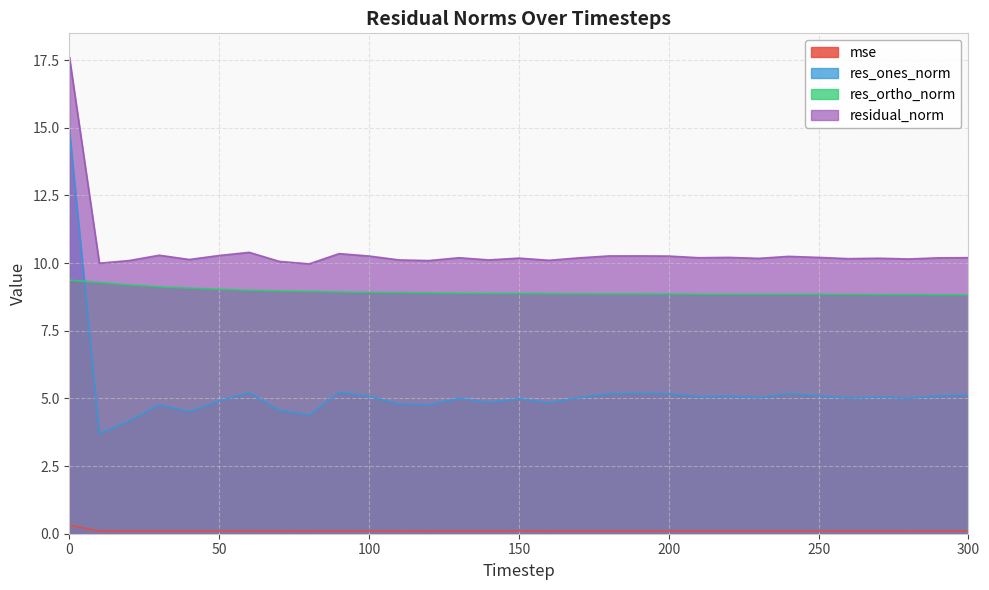

What is the highest value of the res_ones_norm series?

14.9